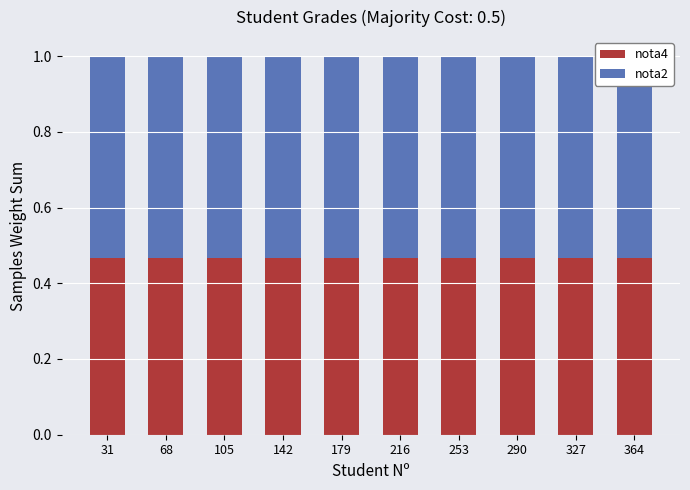

Reading left to right, transcribe all the data shown in this chart.

nota4: 0.5	0.5	0.5	0.5	0.5	0.5	0.5	0.5	0.5	0.5
nota2: 0.5	0.5	0.5	0.5	0.5	0.5	0.5	0.5	0.5	0.5